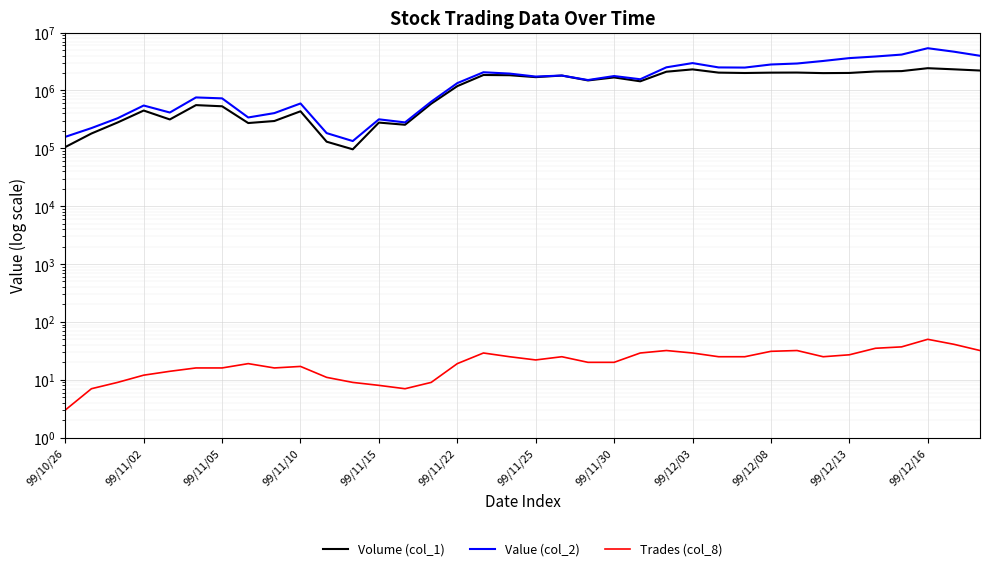

What is the value of the Trades (col_8) point at the 32nd from the left?

35